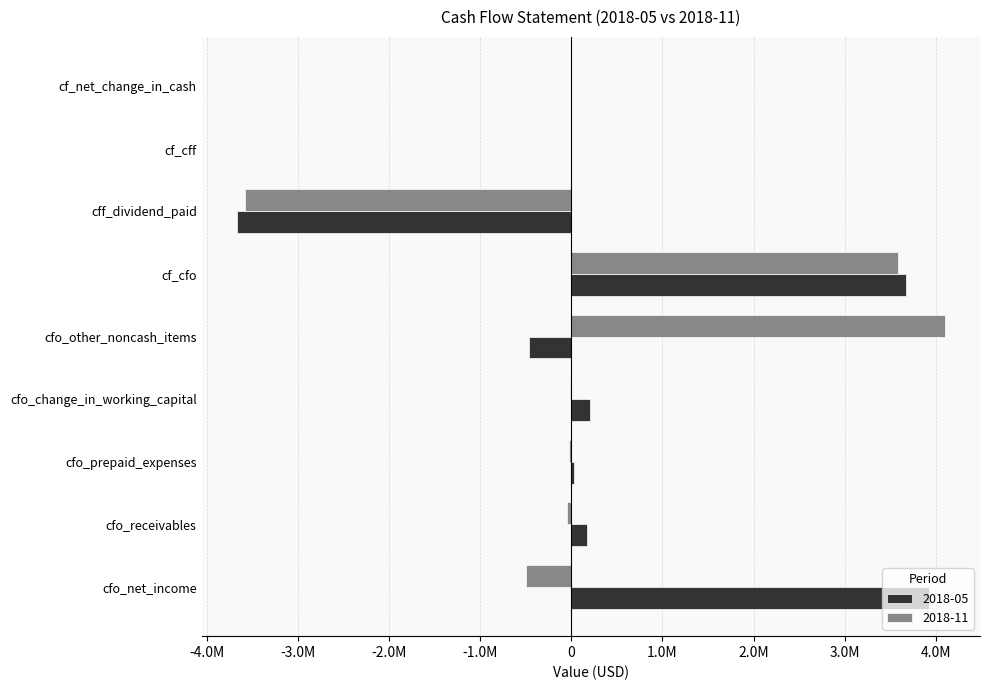

What are all the series names shown in the legend?

2018-05, 2018-11